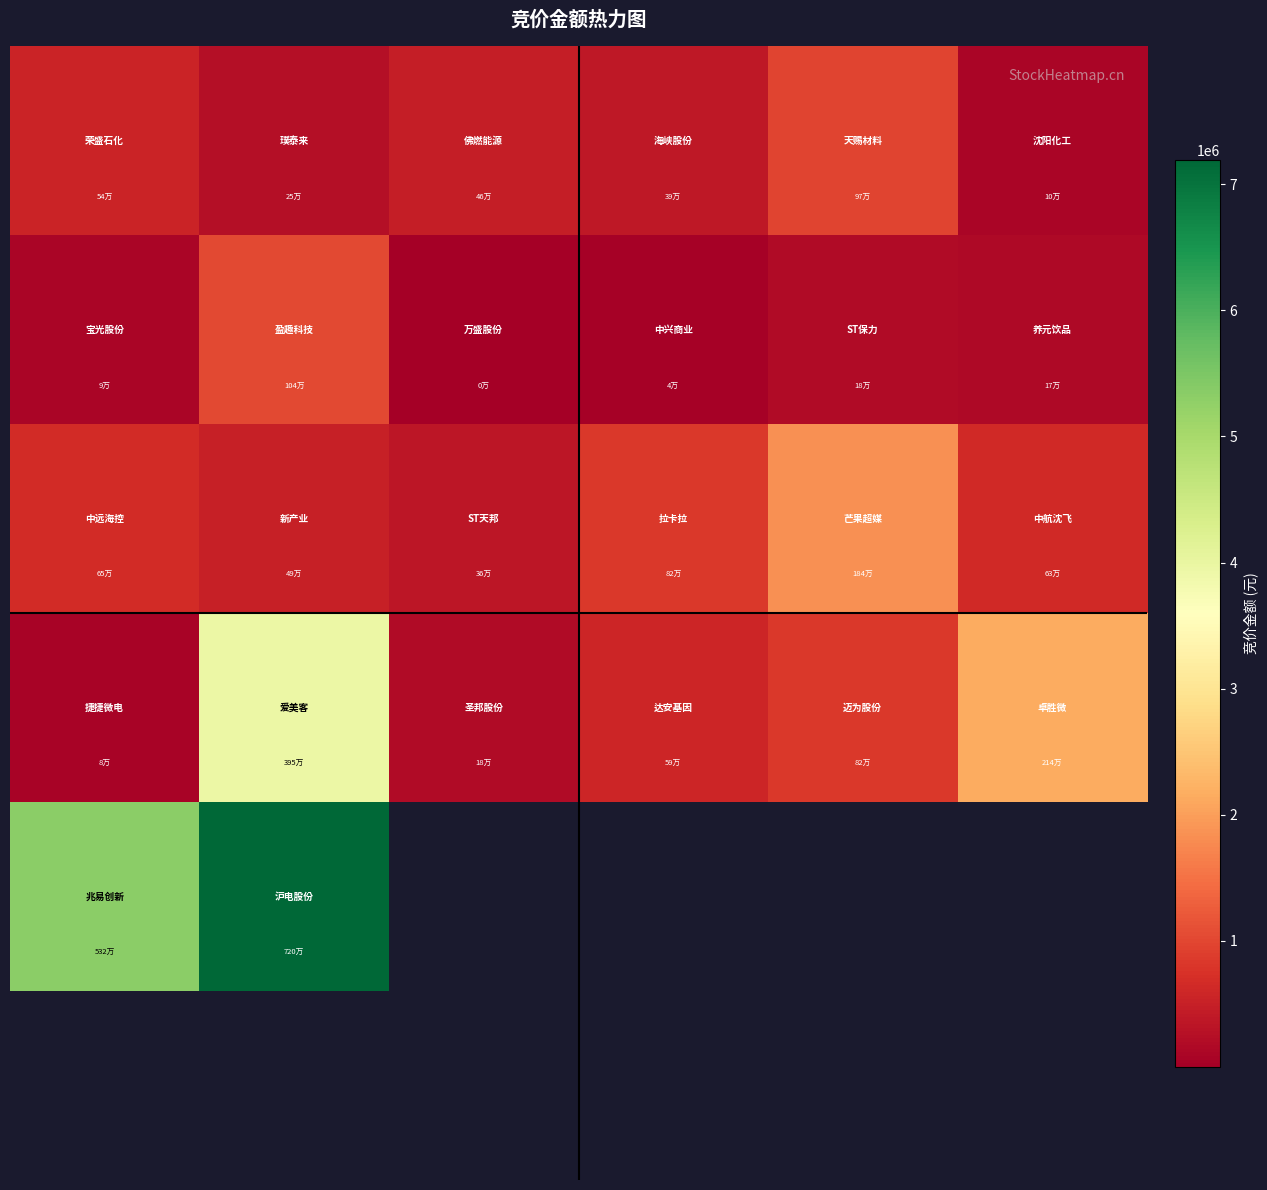

What is the greatest value displayed?

7195162.0